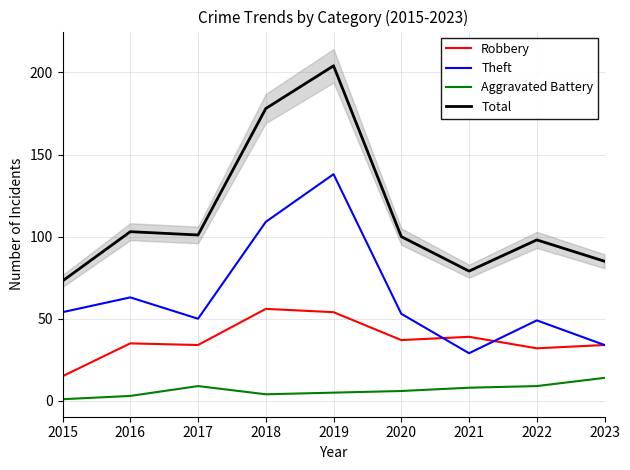

What is the difference between the Total values at 2019 and 2023?

119